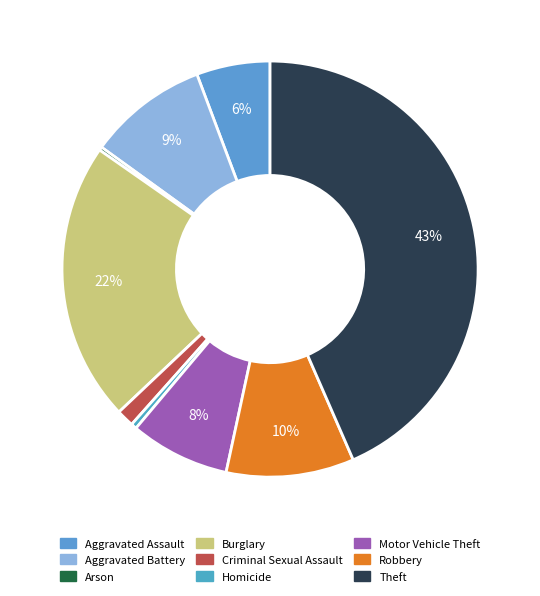

Rank the categories by value from highest to lowest.

Theft, Burglary, Robbery, Aggravated Battery, Motor Vehicle Theft, Aggravated Assault, Criminal Sexual Assault, Homicide, Arson